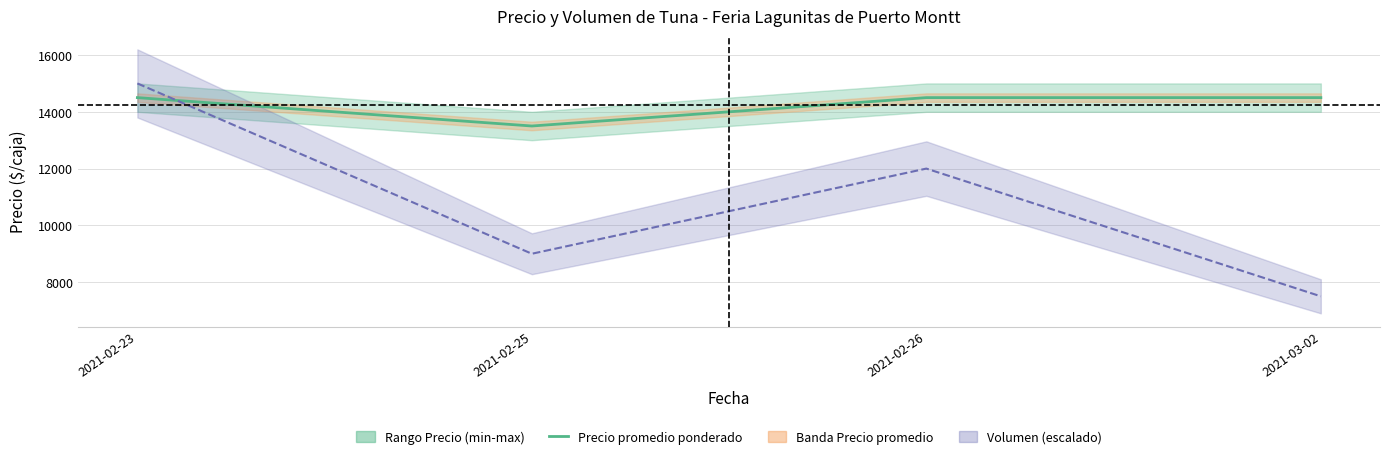

How many points are lower than both their immediate neighbors (excluding endpoints)?

1